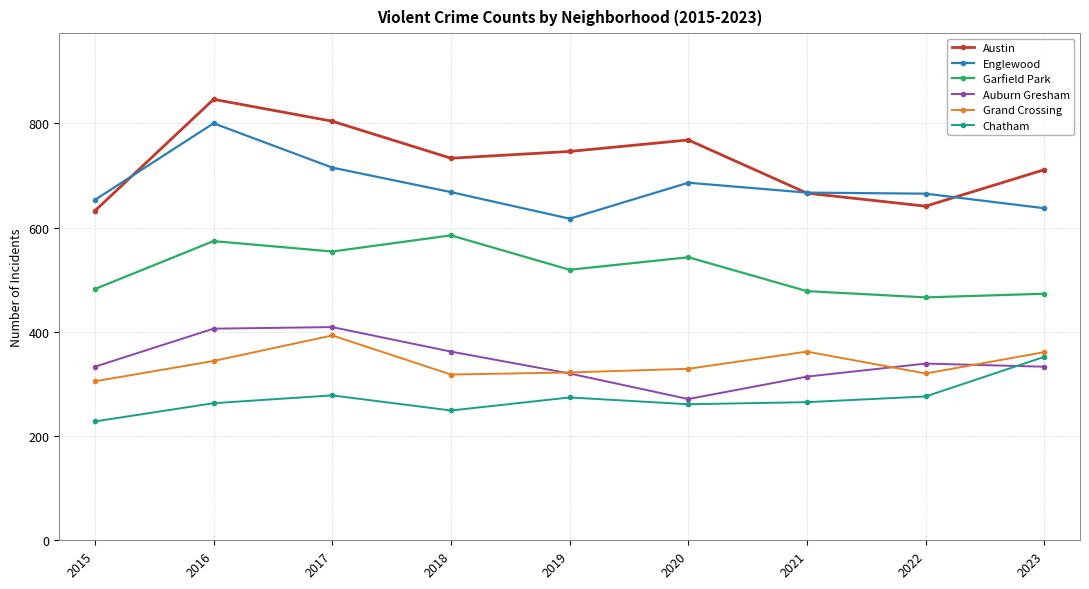

Which series has the widest spread of values?

Austin